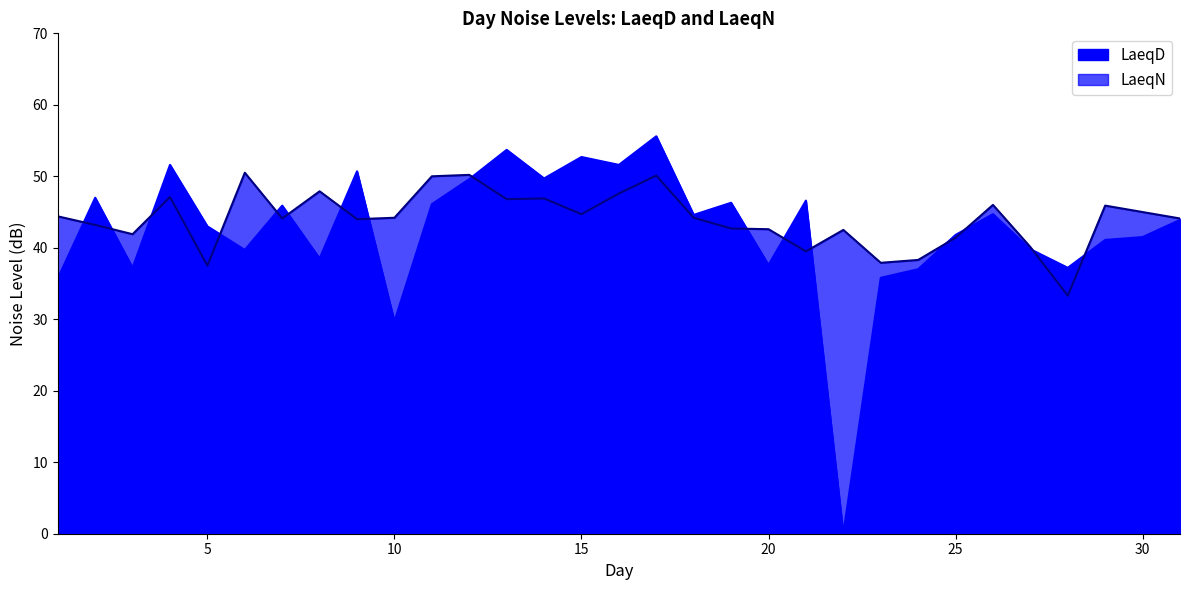

True or false: LaeqD and LaeqN cross at least once.

True